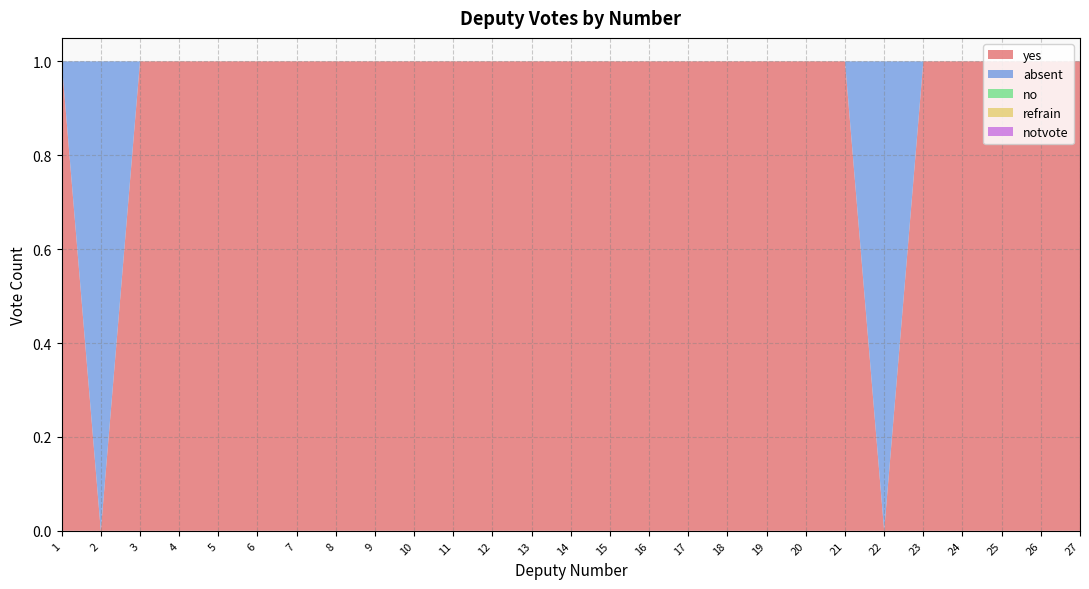

Reading right to left, what are all the values shown in this chart?

yes: 1	1	1	1	1	0	1	1	1	1	1	1	1	1	1	1	1	1	1	1	1	1	1	1	1	0	1
absent: 0	0	0	0	0	1	0	0	0	0	0	0	0	0	0	0	0	0	0	0	0	0	0	0	0	1	0
no: 0	0	0	0	0	0	0	0	0	0	0	0	0	0	0	0	0	0	0	0	0	0	0	0	0	0	0
refrain: 0	0	0	0	0	0	0	0	0	0	0	0	0	0	0	0	0	0	0	0	0	0	0	0	0	0	0
notvote: 0	0	0	0	0	0	0	0	0	0	0	0	0	0	0	0	0	0	0	0	0	0	0	0	0	0	0